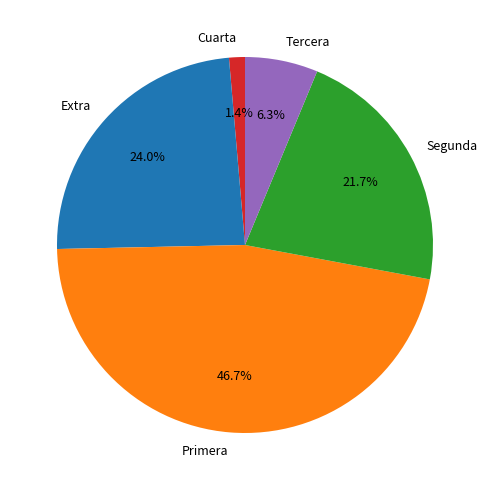

To the nearest percent, what is the average slice percentage?

20%